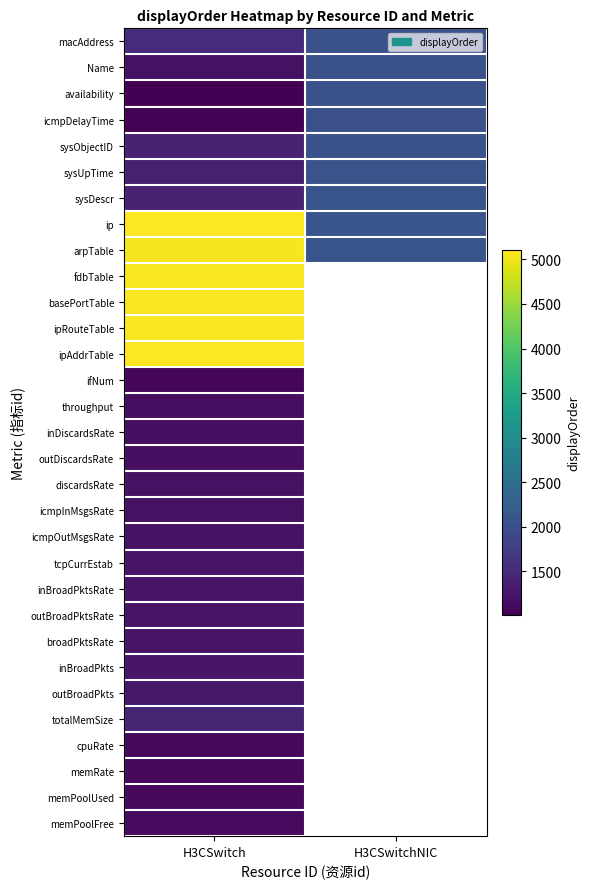

What value does the ifNum series have at H3CSwitch?

1060.0